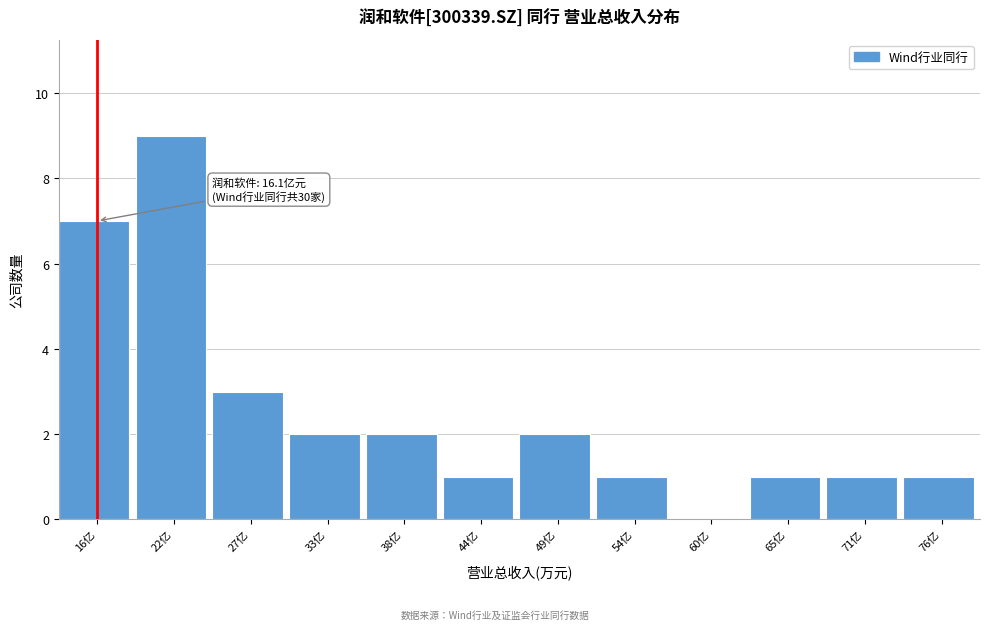

Reading left to right, what are all the values shown in this chart?

16亿=7	22亿=9	27亿=3	33亿=2	38亿=2	44亿=1	49亿=2	54亿=1	60亿=0	65亿=1	71亿=1	76亿=1